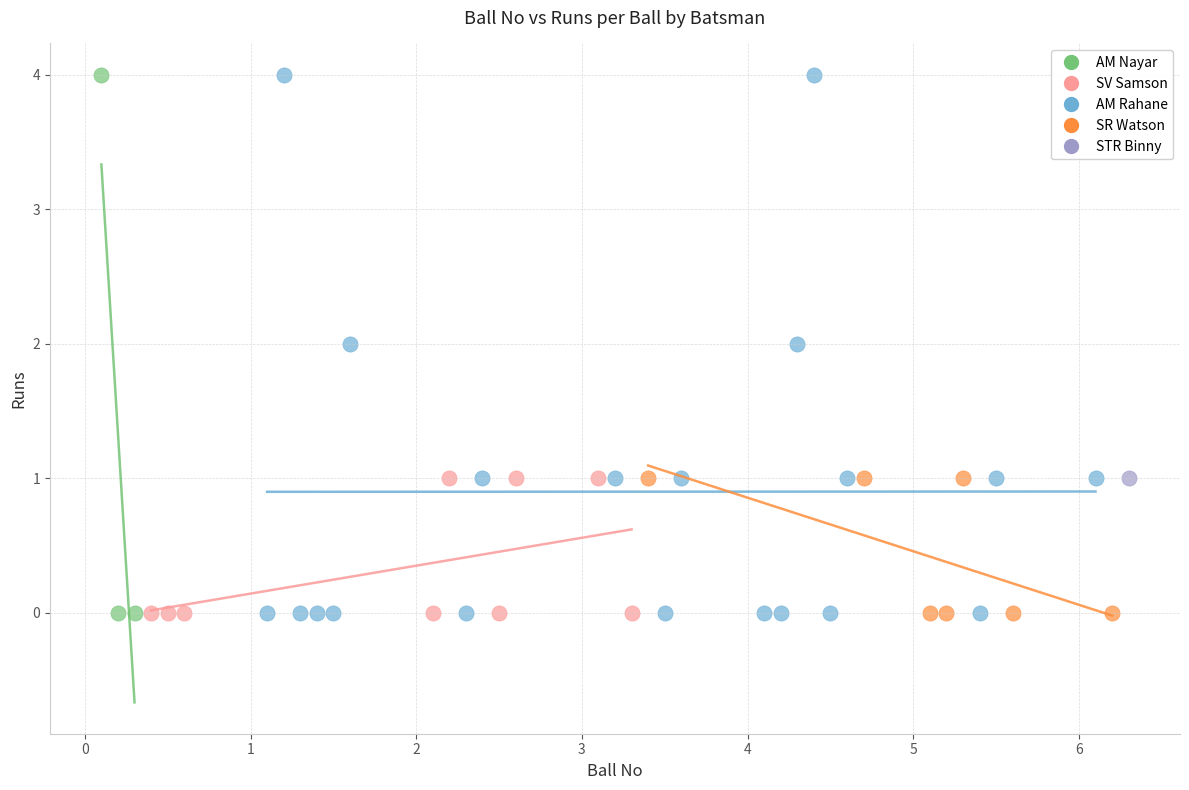

What are all the series names shown in the legend?

AM Nayar, SV Samson, AM Rahane, SR Watson, STR Binny